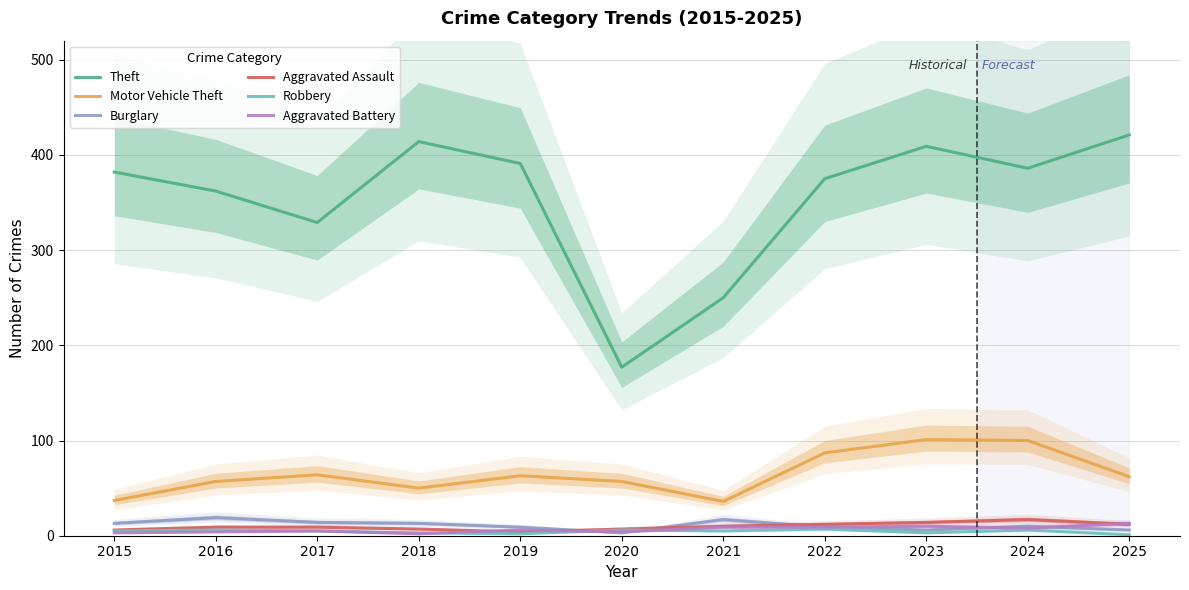

At which category does Robbery reach its first local peak?

2016